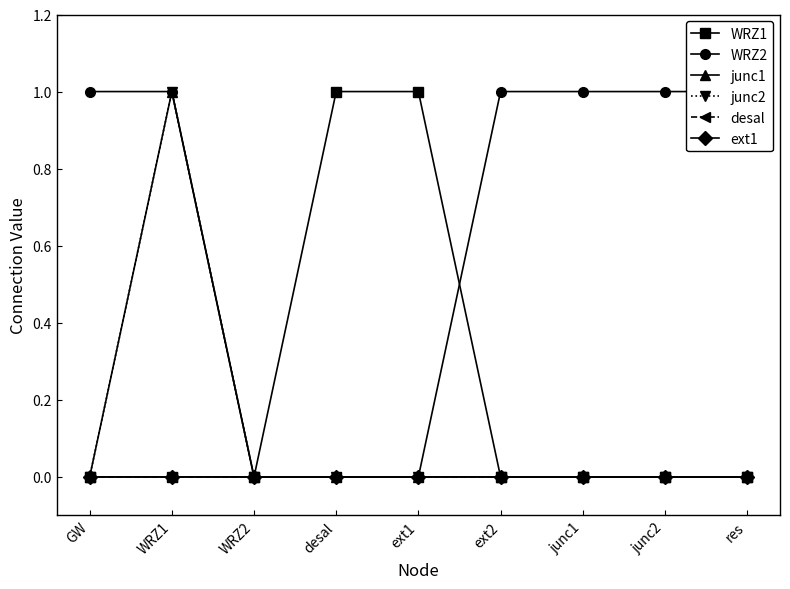

List the series in order of their peak value, lowest first.

desal, ext1, WRZ1, WRZ2, junc1, junc2